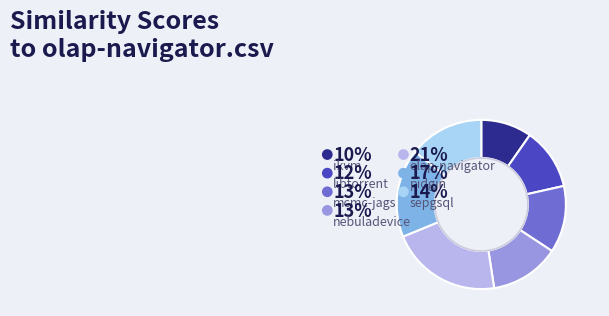

True or false: nebuladevice.csv accounts for 23% of the total.

False